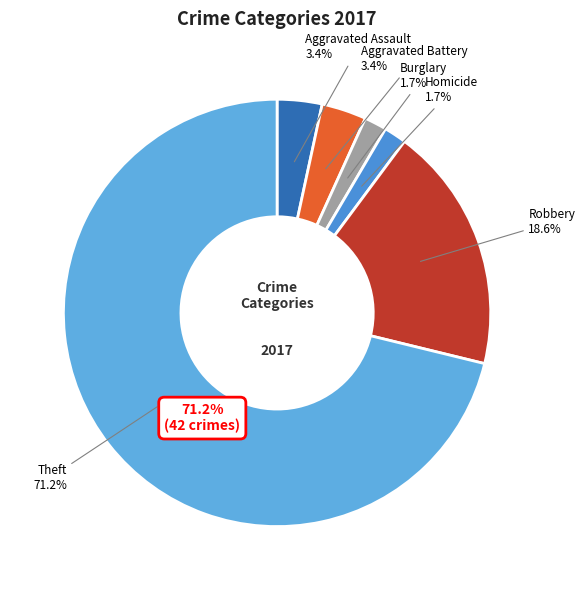

Which slice is the largest?

Theft